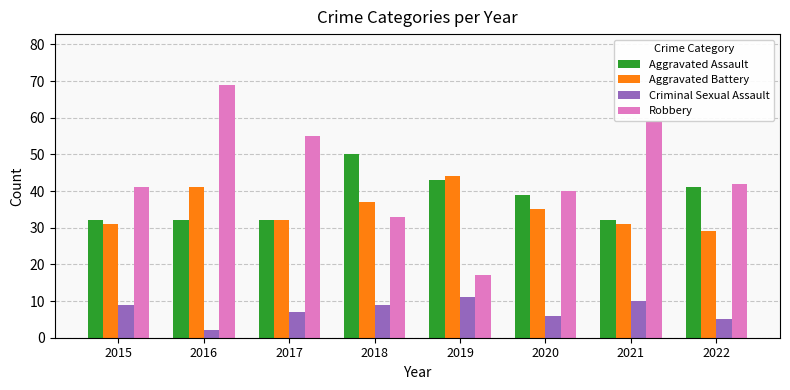

The value of Aggravated Battery at 2015 is 31. True or false?

True